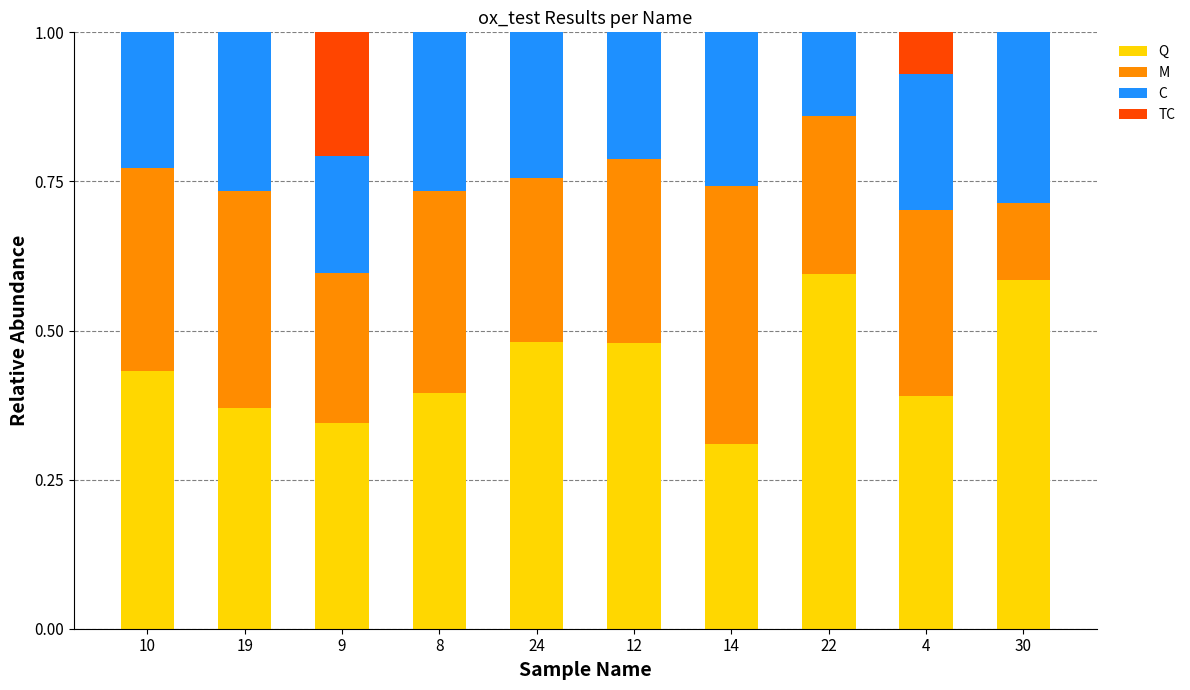

The Q series shows 0.1 at 4. True or false?

False